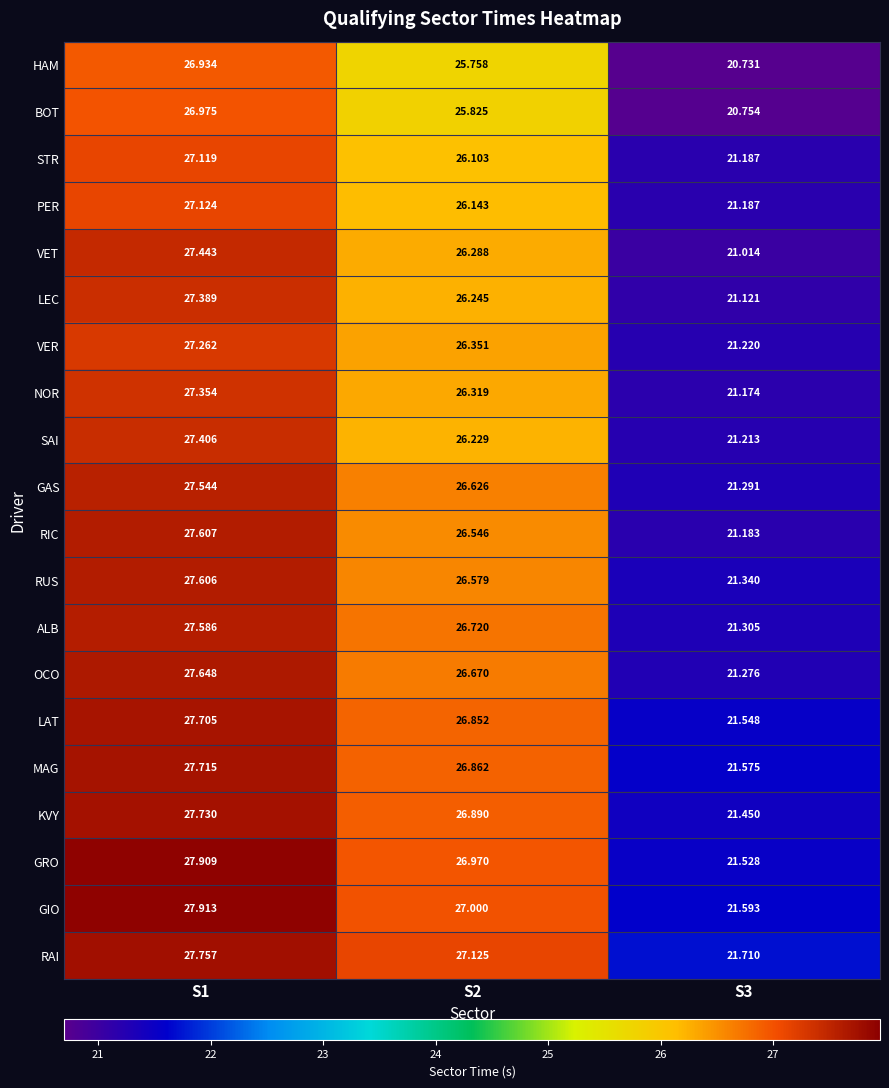

How many series are shown in this chart?

20